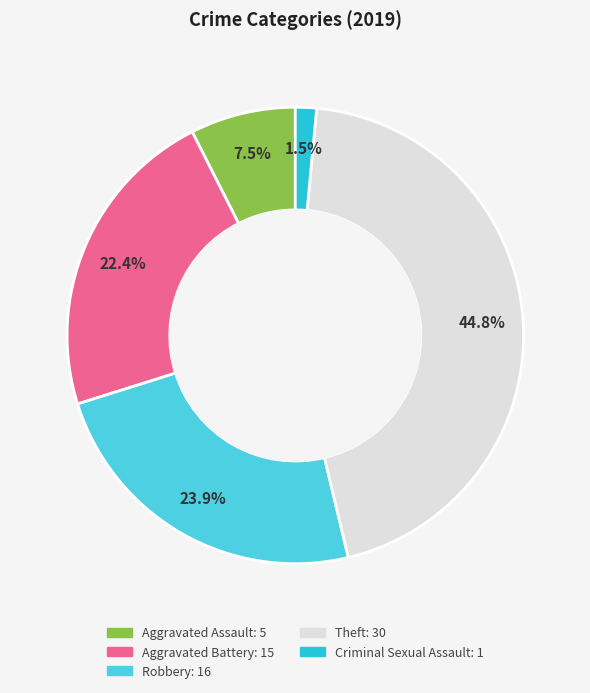

To the nearest percent, what is the average slice percentage?

20%